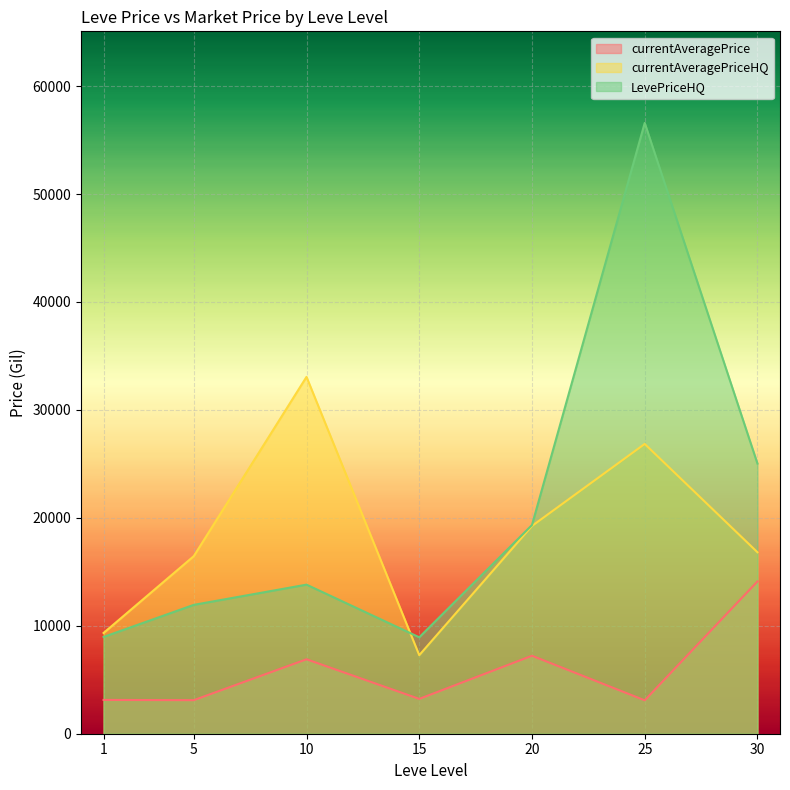

Which has a higher value, 20 or 25?

20